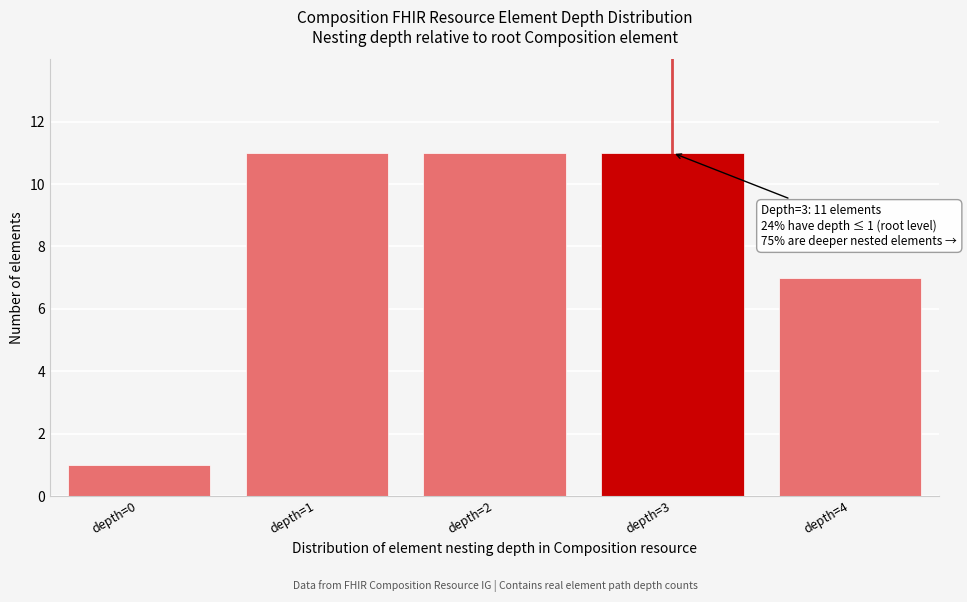

Reading left to right, list all the values displayed in this chart.

depth=0=1	depth=1=11	depth=2=11	depth=3=11	depth=4=7